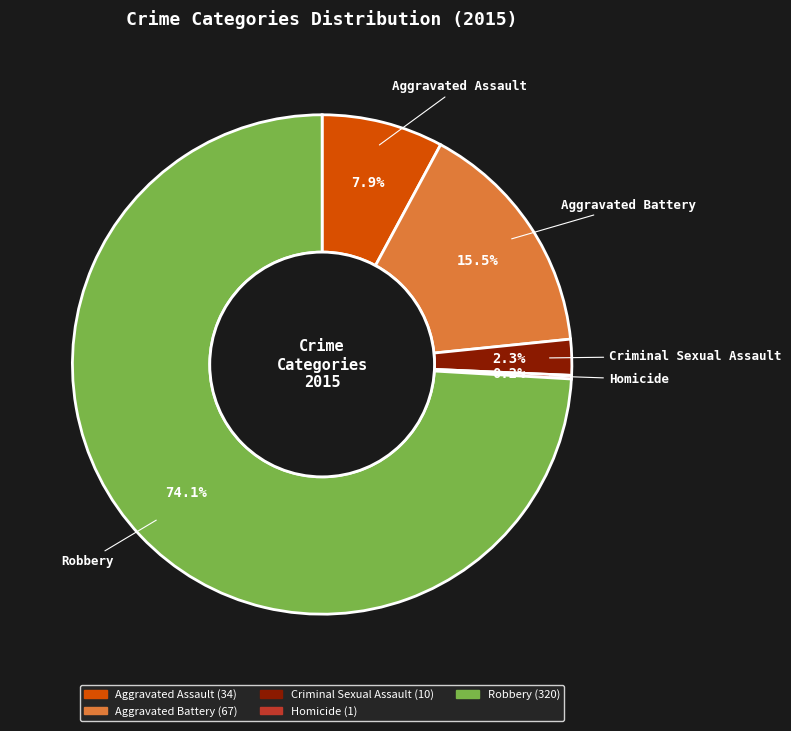

What portion of the pie excludes Aggravated Battery?

84.5%